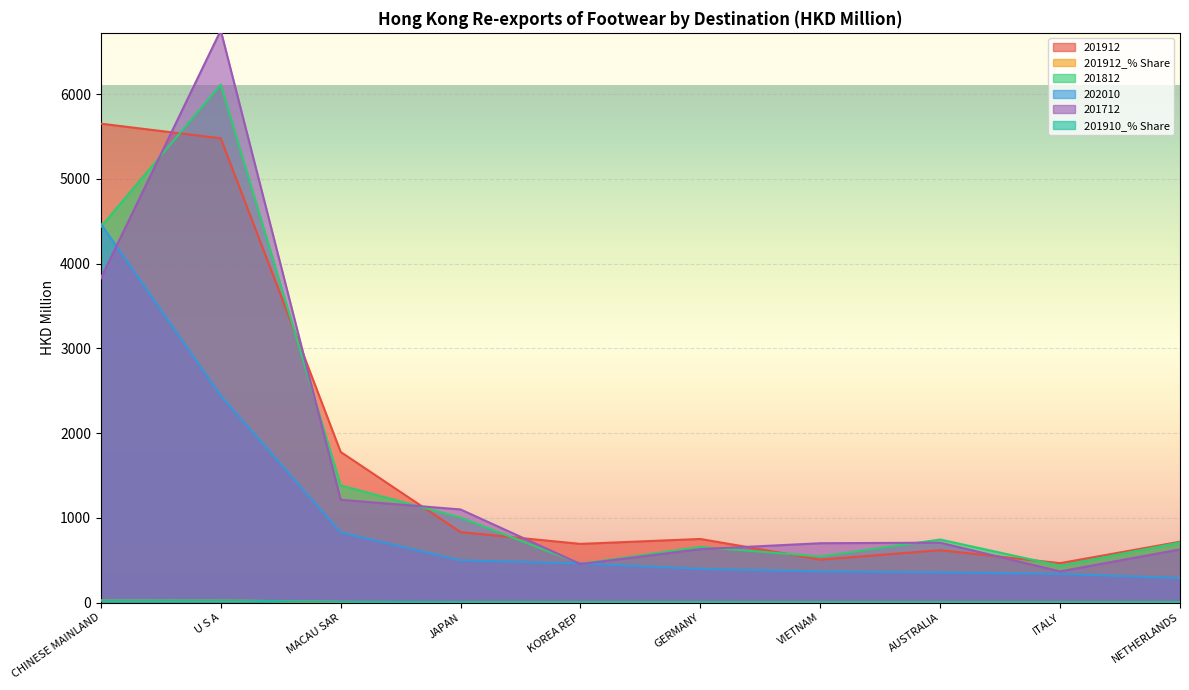

What are all the series names shown in the legend?

201912, 201912_% Share, 201812, 202010, 201712, 201910_% Share